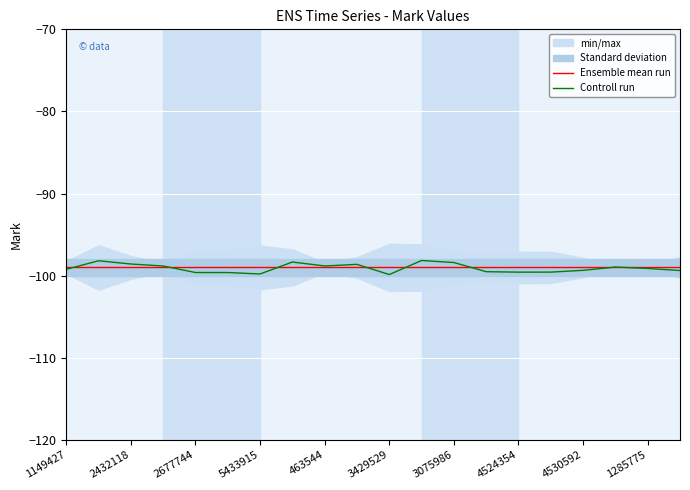

At which category does the chart reach its peak across all series?

11